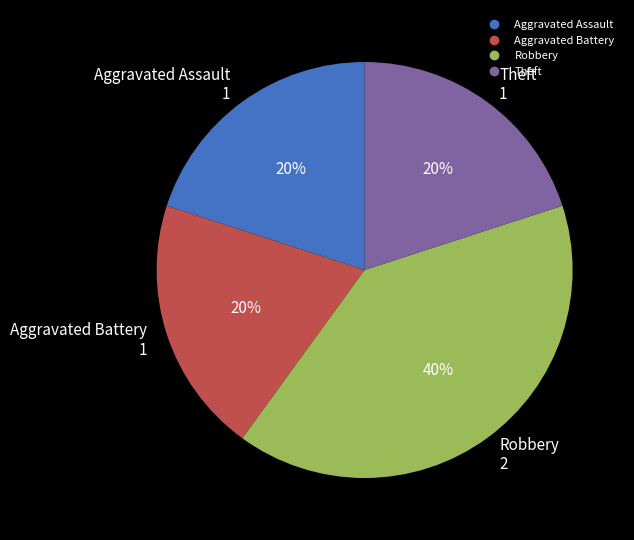

Is the sum of Robbery and Theft greater than half?

Yes